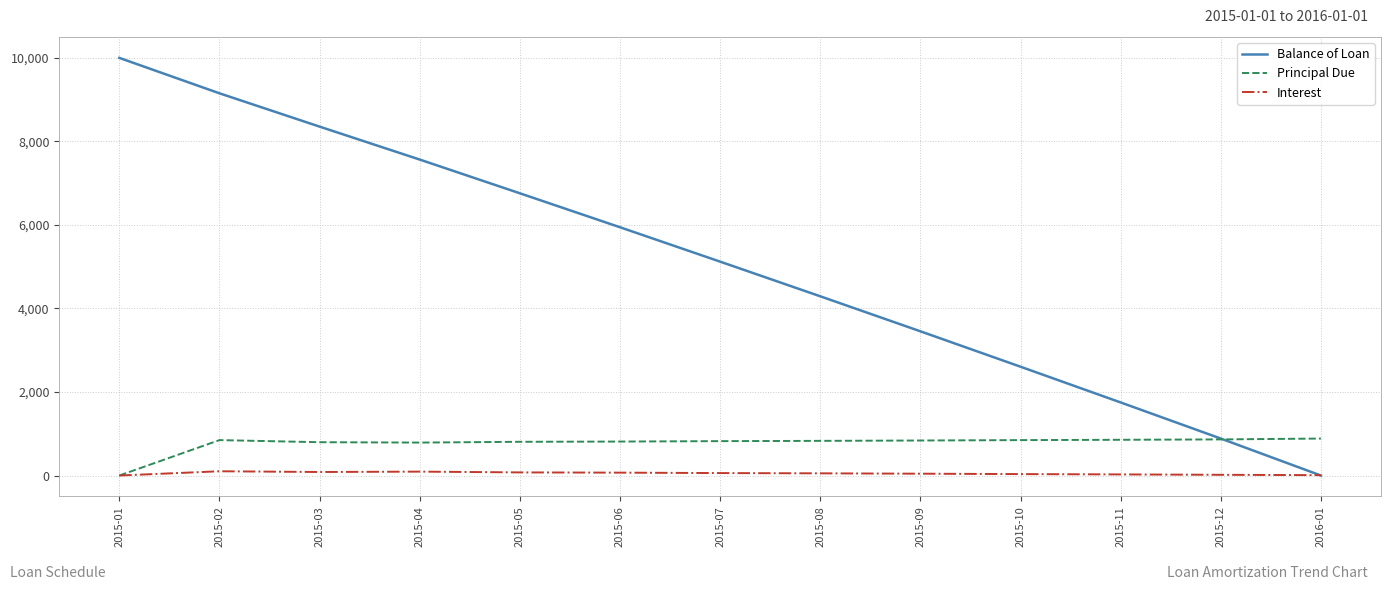

How many values in the Principal Due series exceed 829?

7